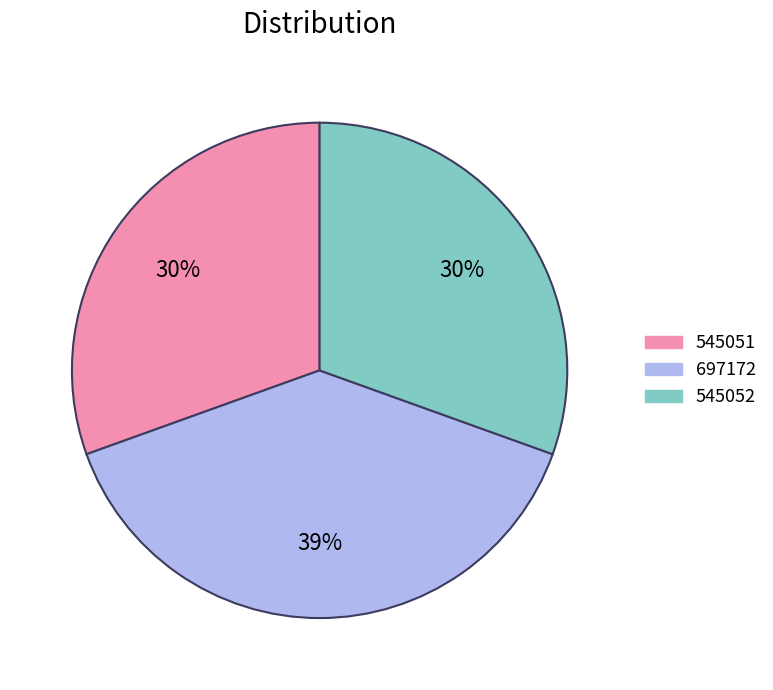

Is the sum of 545051 and 545052 greater than half?

Yes